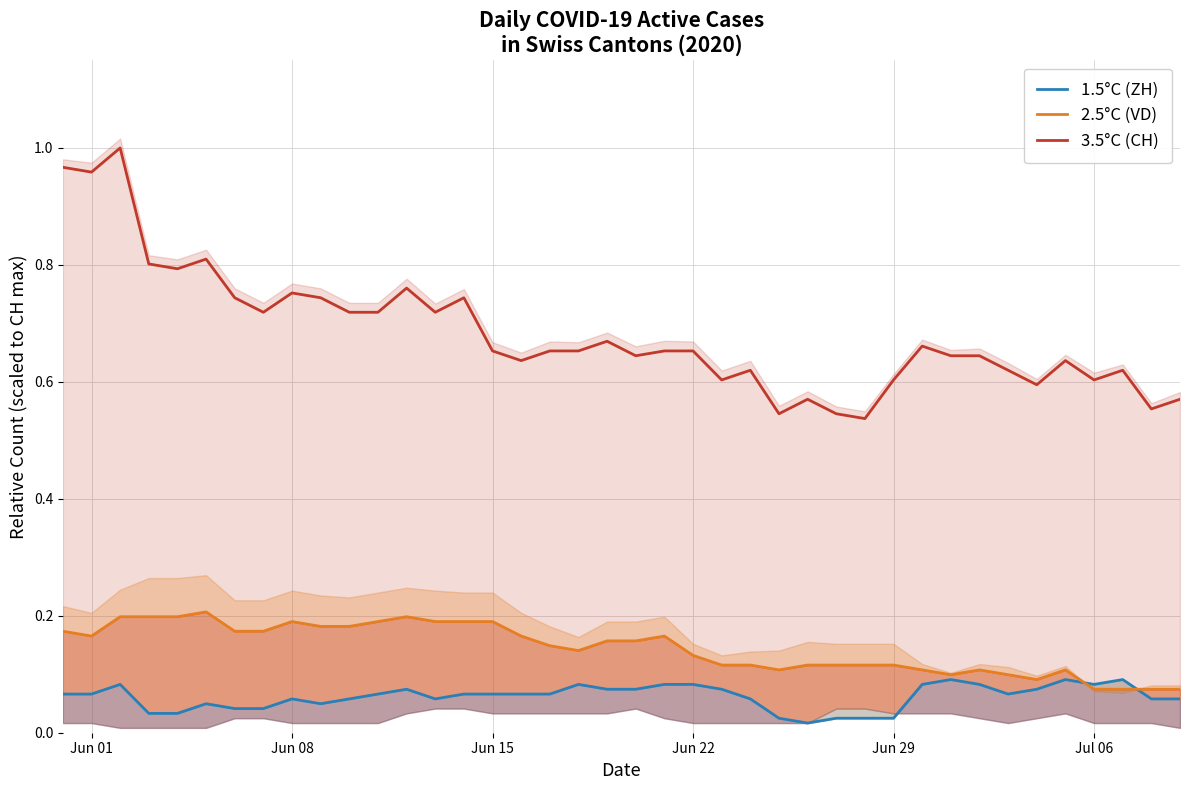

Reading left to right, extract all data points from this chart.

1.5°C (ZH): 0.1	0.1	0.1	0.0	0.0	0.0	0.0	0.0	0.1	0.0	0.1	0.1	0.1	0.1	0.1	0.1	0.1	0.1	0.1	0.1	0.1	0.1	0.1	0.1	0.1	0.0	0.0	0.0	0.0	0.0	0.1	0.1	0.1	0.1	0.1	0.1	0.1	0.1	0.1	0.1
2.5°C (VD): 0.2	0.2	0.2	0.2	0.2	0.2	0.2	0.2	0.2	0.2	0.2	0.2	0.2	0.2	0.2	0.2	0.2	0.1	0.1	0.2	0.2	0.2	0.1	0.1	0.1	0.1	0.1	0.1	0.1	0.1	0.1	0.1	0.1	0.1	0.1	0.1	0.1	0.1	0.1	0.1
3.5°C (CH): 1.0	1.0	1.0	0.8	0.8	0.8	0.7	0.7	0.8	0.7	0.7	0.7	0.8	0.7	0.7	0.7	0.6	0.7	0.7	0.7	0.6	0.7	0.7	0.6	0.6	0.5	0.6	0.5	0.5	0.6	0.7	0.6	0.6	0.6	0.6	0.6	0.6	0.6	0.6	0.6